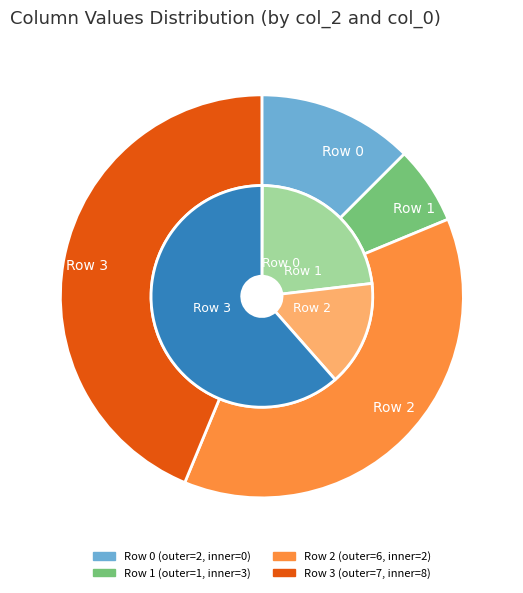

True or false: Row 2 accounts for 26% of the total.

False